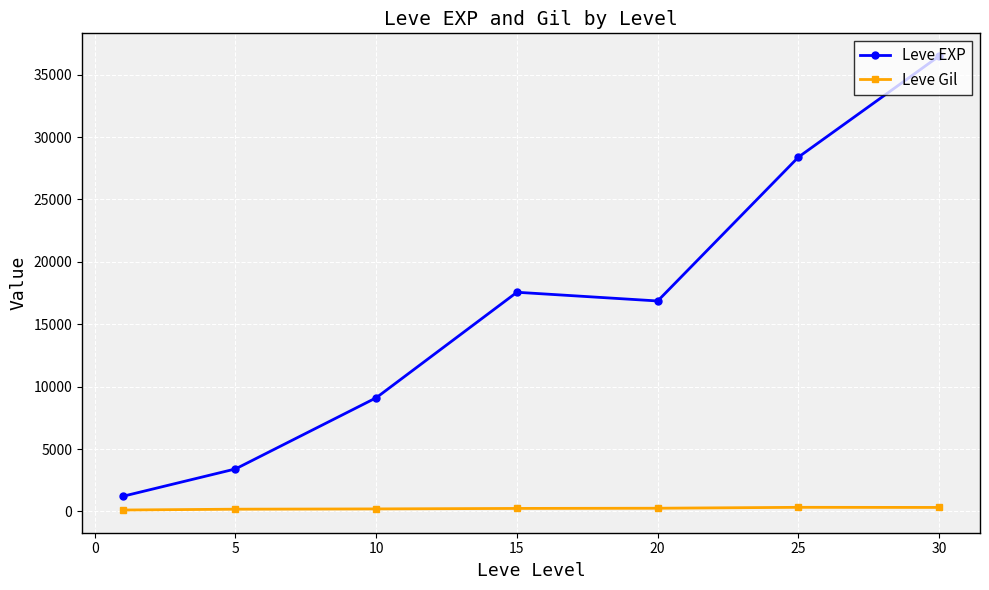

Does the chart have visible grid lines?

Yes